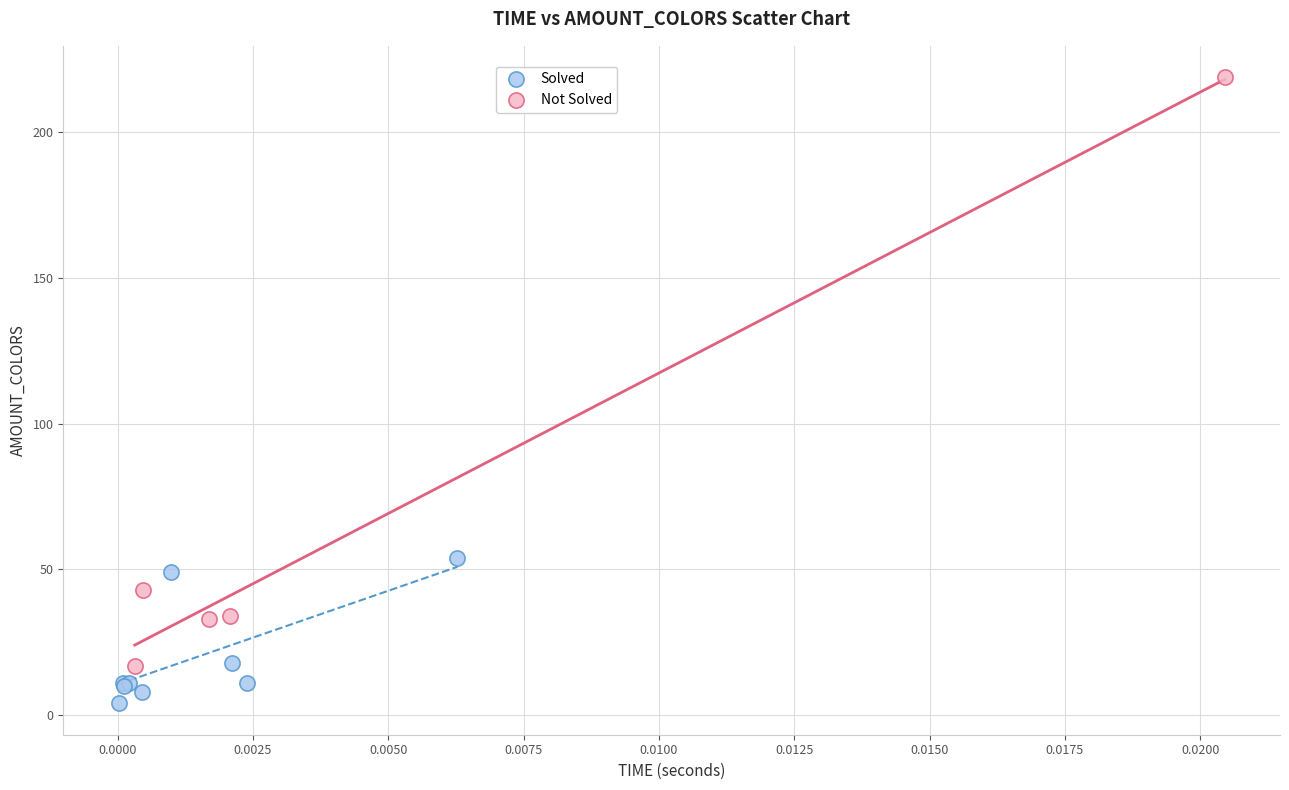

Which series has the largest Y range (max minus min)?

Not Solved